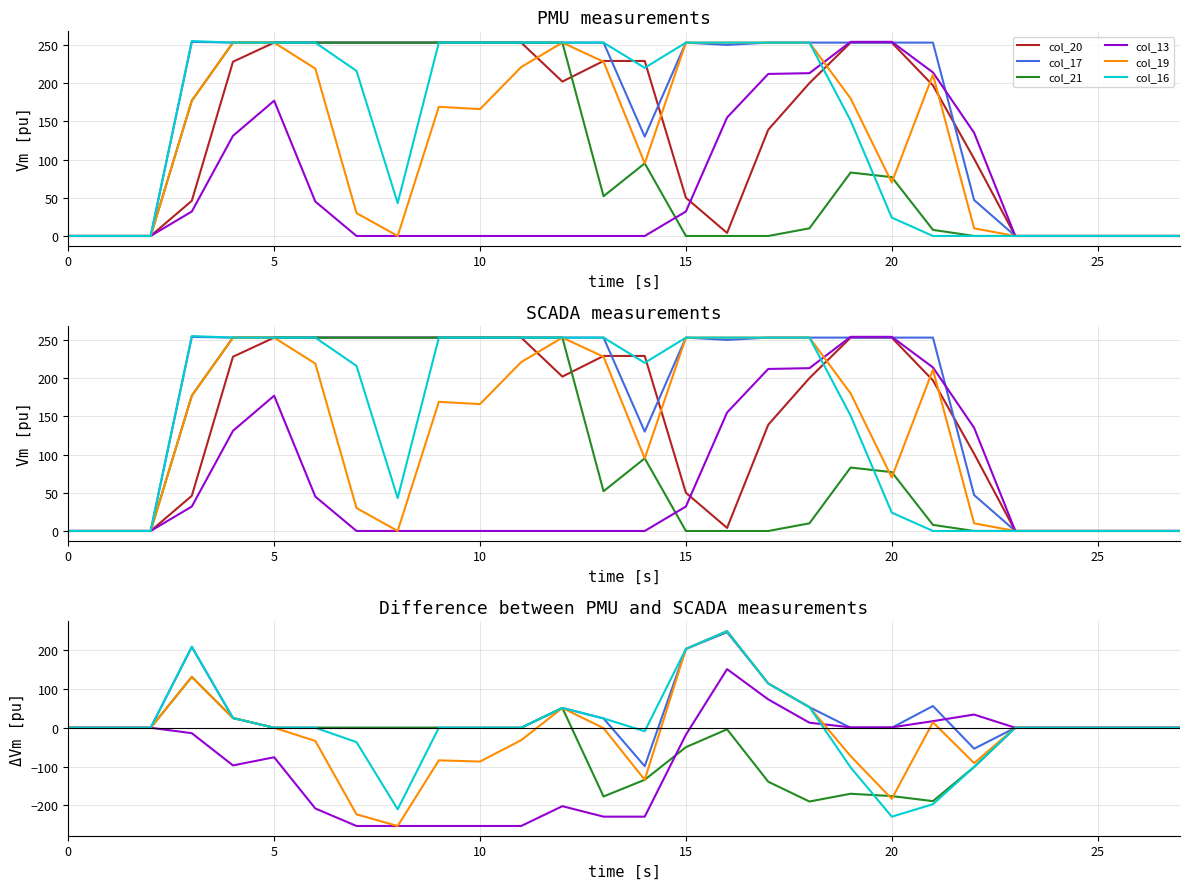

How many interior local valleys does the col_16 series have?

2